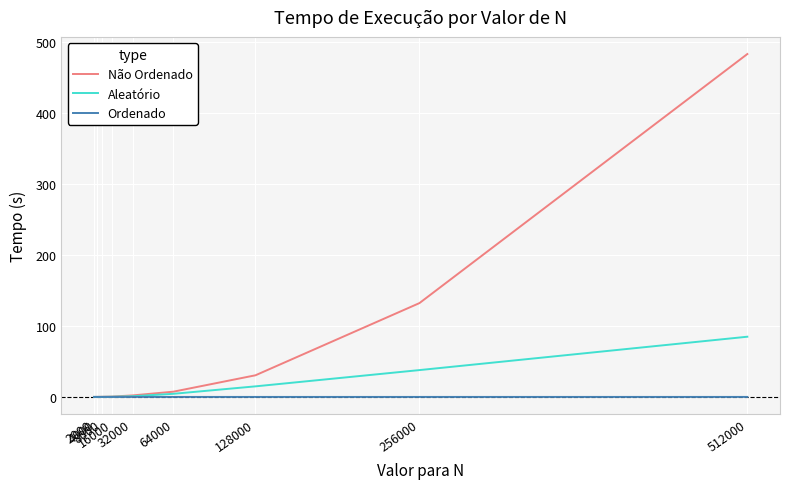

Which series has the largest total across all categories?

Não Ordenado